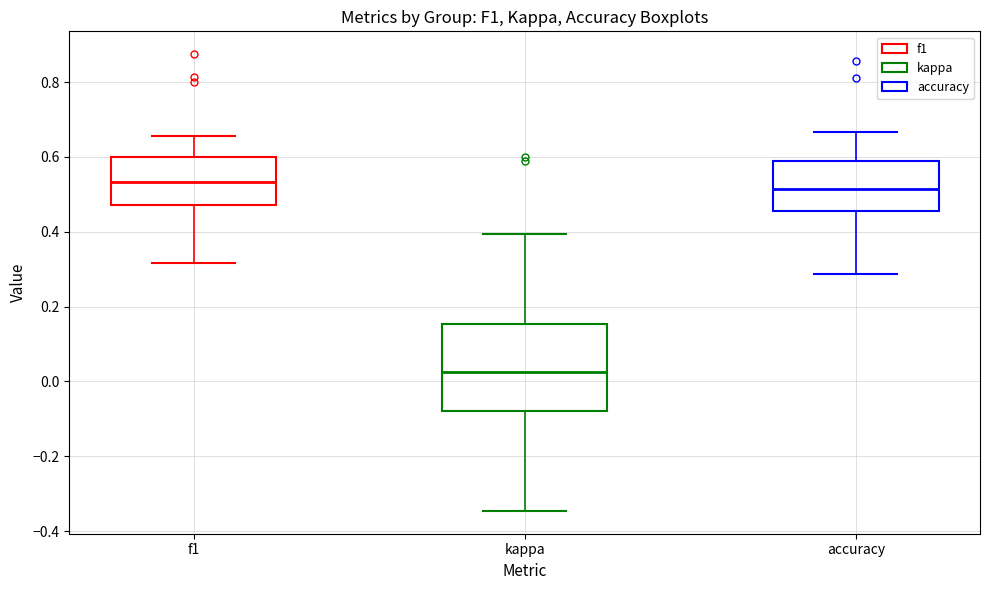

Which box has the lowest median line?

kappa